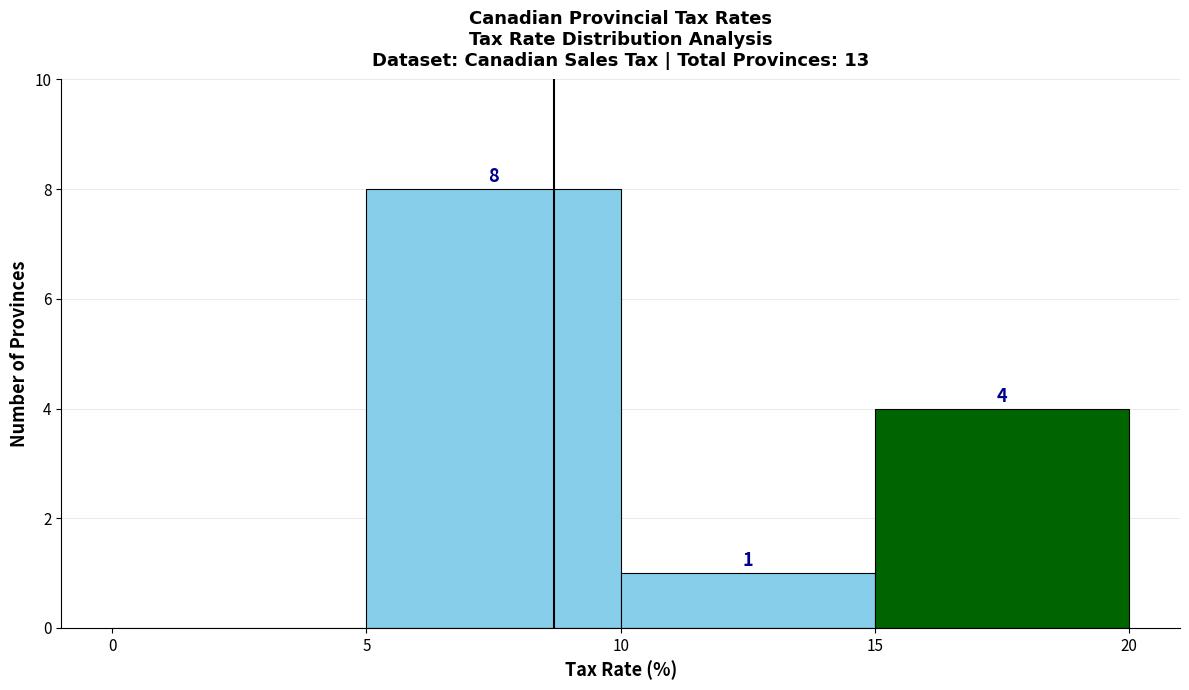

Over which range of the x-axis is the bar tallest?

5 to 10